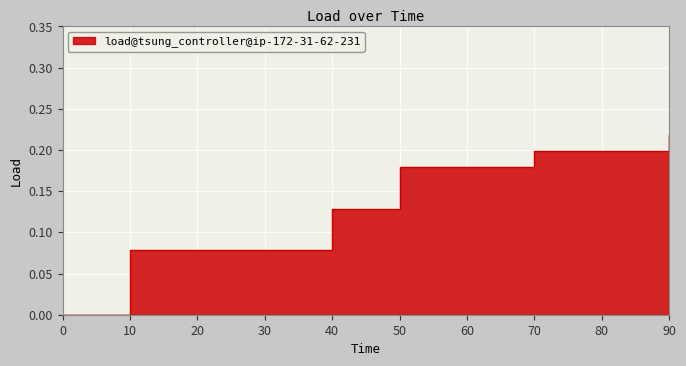

Reading left to right, what are all the values shown in this chart?

0=0.0	10=0.1	20=0.1	30=0.1	40=0.1	50=0.2	60=0.2	70=0.2	80=0.2	90=0.2